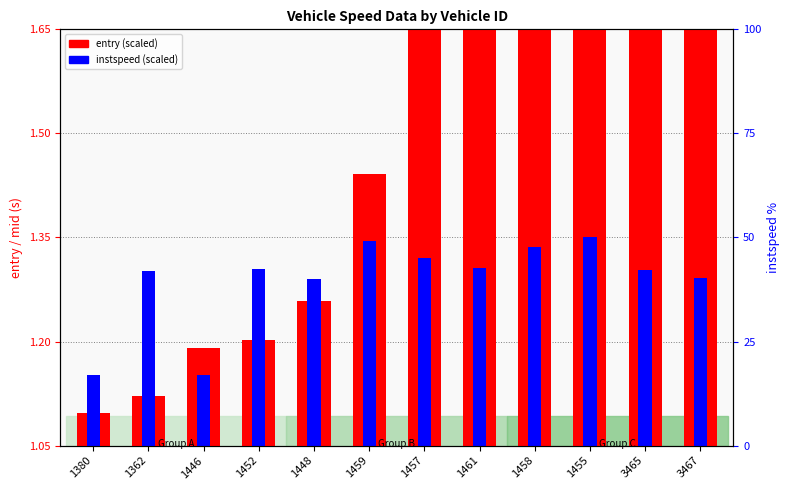

At which label does entry (scaled) reach its peak?

3467